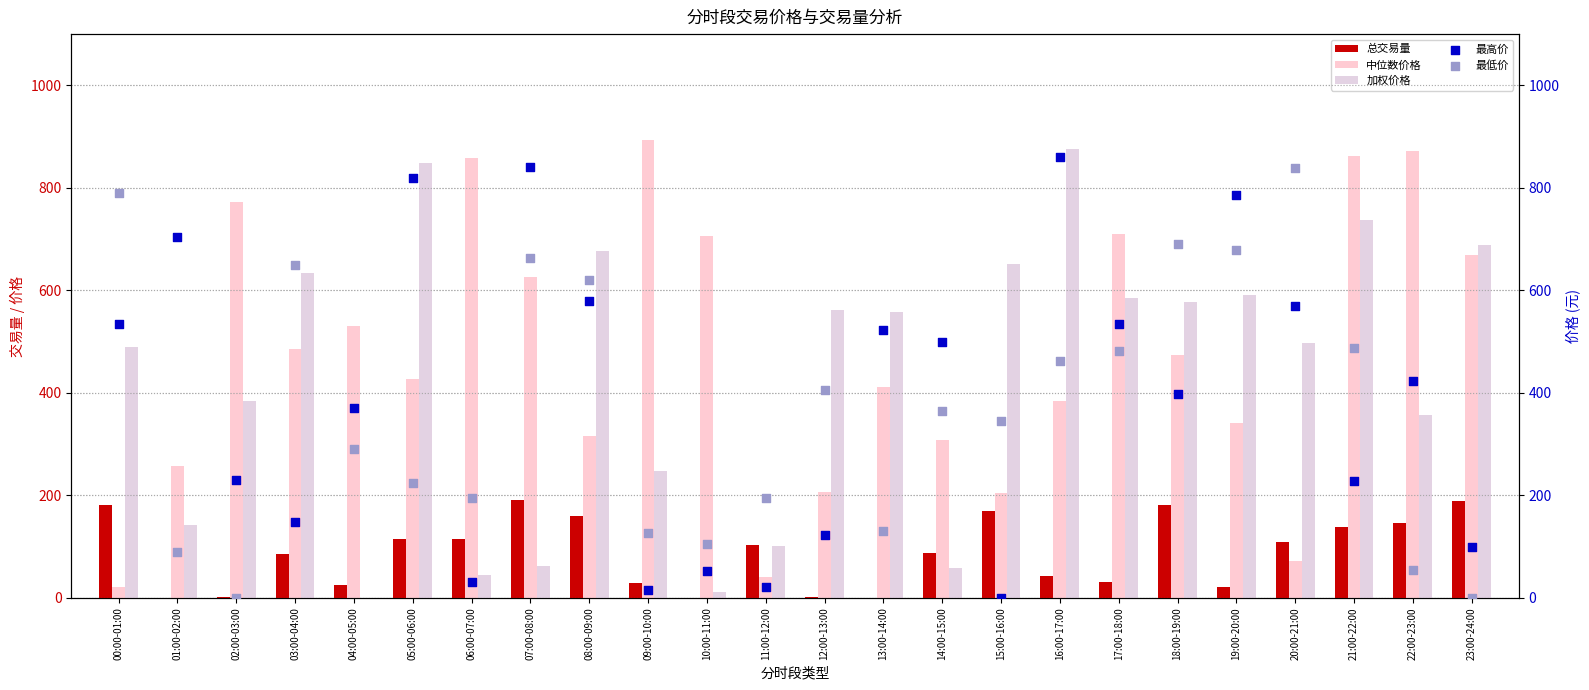

Which series contains the highest Y value?

中位数价格